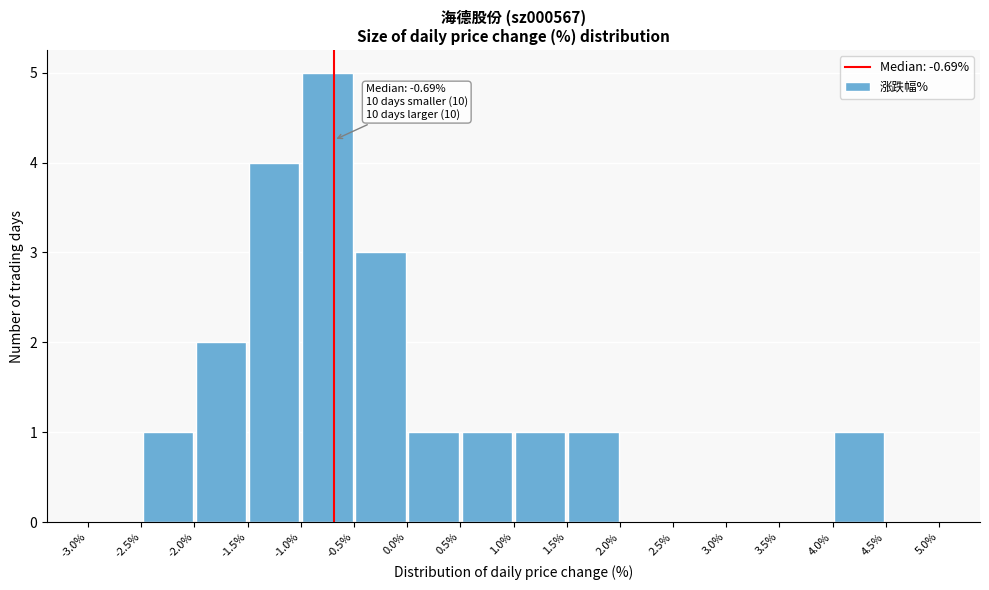

Over which range of the x-axis is the bar tallest?

-1.0% to -0.5%